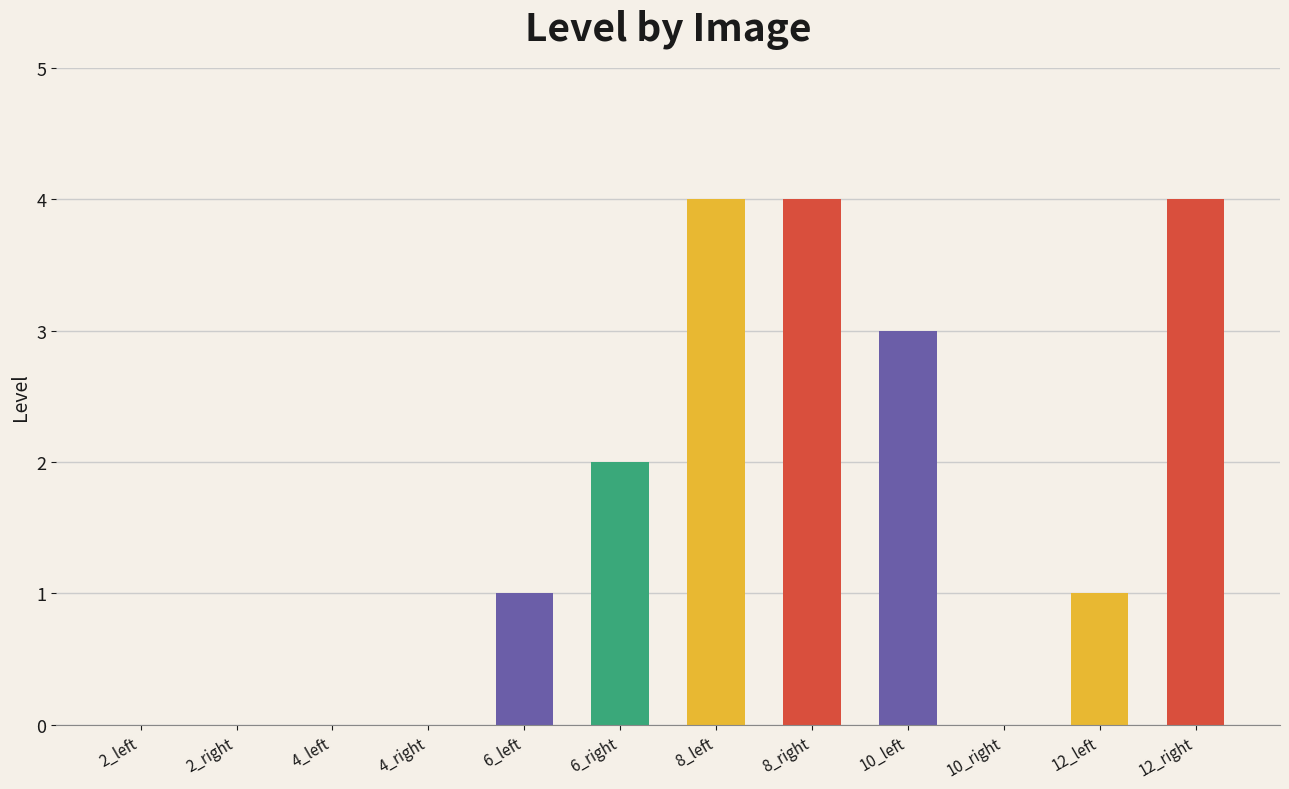

What is the ratio of the value at 12_right to the value at 12_left?

4.0